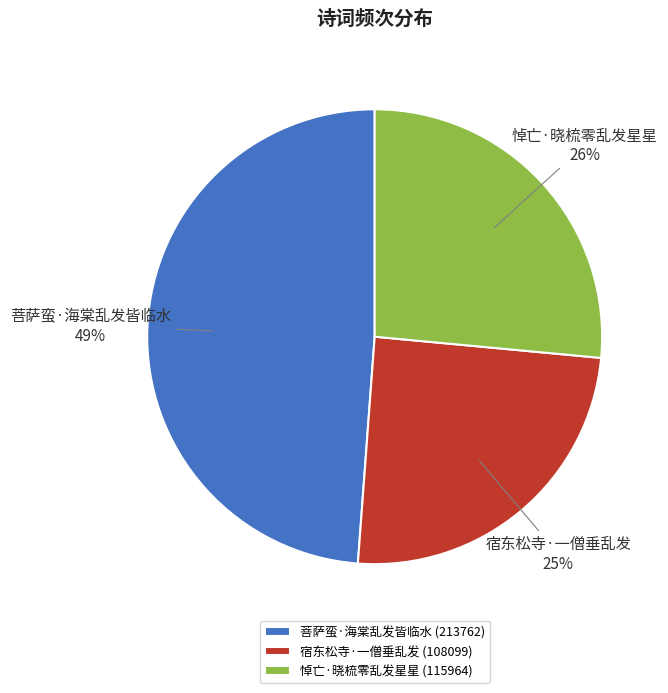

How many slices are in this pie chart?

3